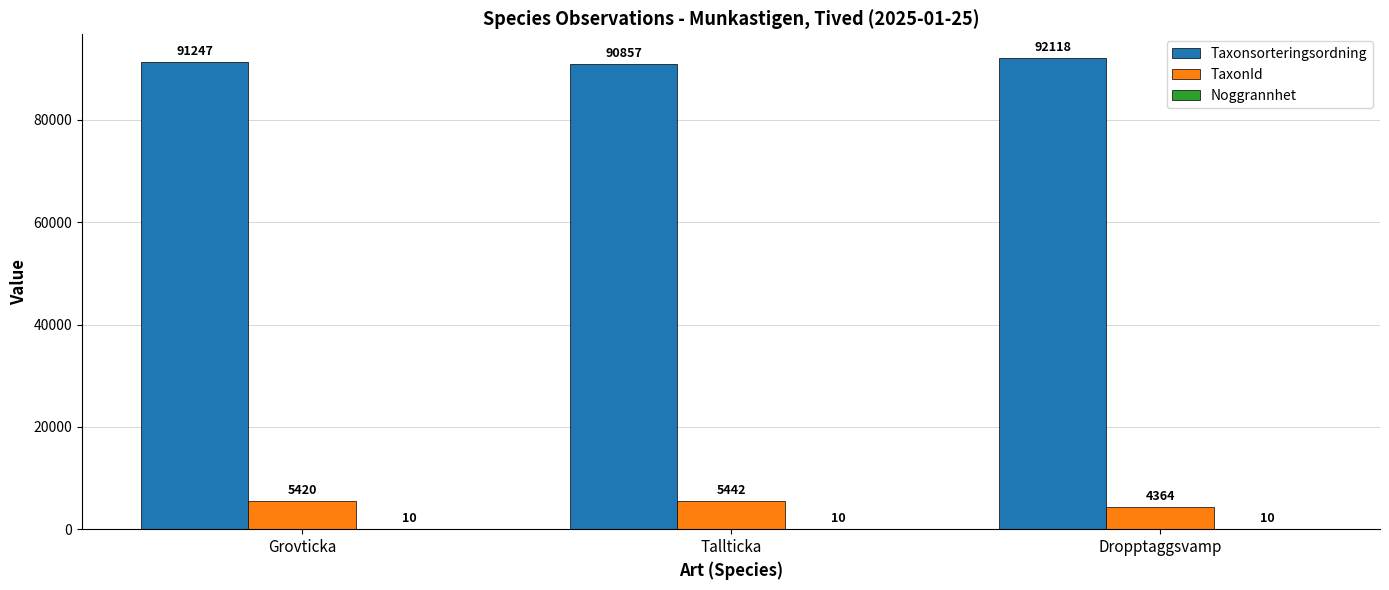

Is it true that Taxonsorteringsordning equals 90857 at Tallticka?

True